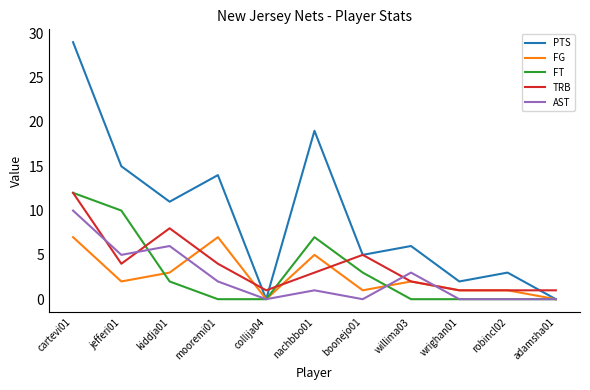

Reading right to left, extract all data points from this chart.

PTS: 0	3	2	6	5	19	0	14	11	15	29
FG: 0	1	1	2	1	5	0	7	3	2	7
FT: 0	0	0	0	3	7	0	0	2	10	12
TRB: 1	1	1	2	5	3	1	4	8	4	12
AST: 0	0	0	3	0	1	0	2	6	5	10